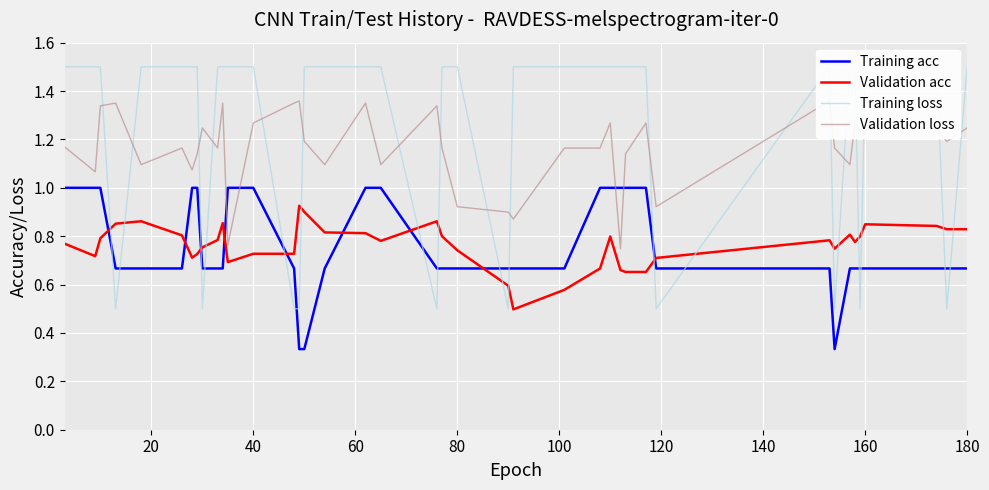

How many times do Training acc and Validation acc cross each other?

9